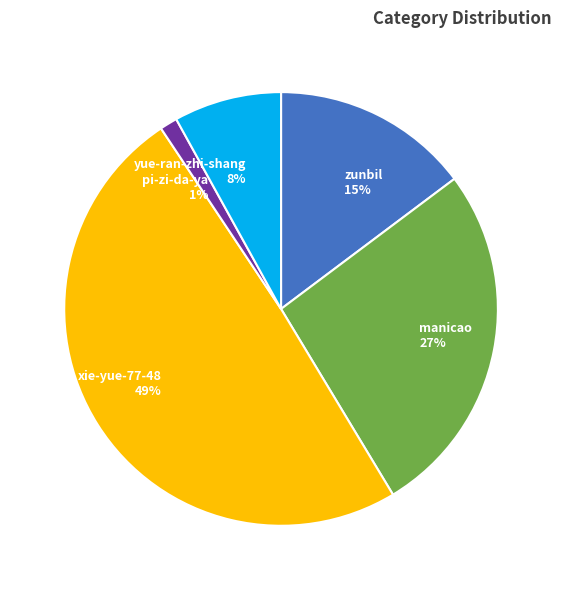

To the nearest percent, what is the difference between the largest and smallest slice percentages?

48%